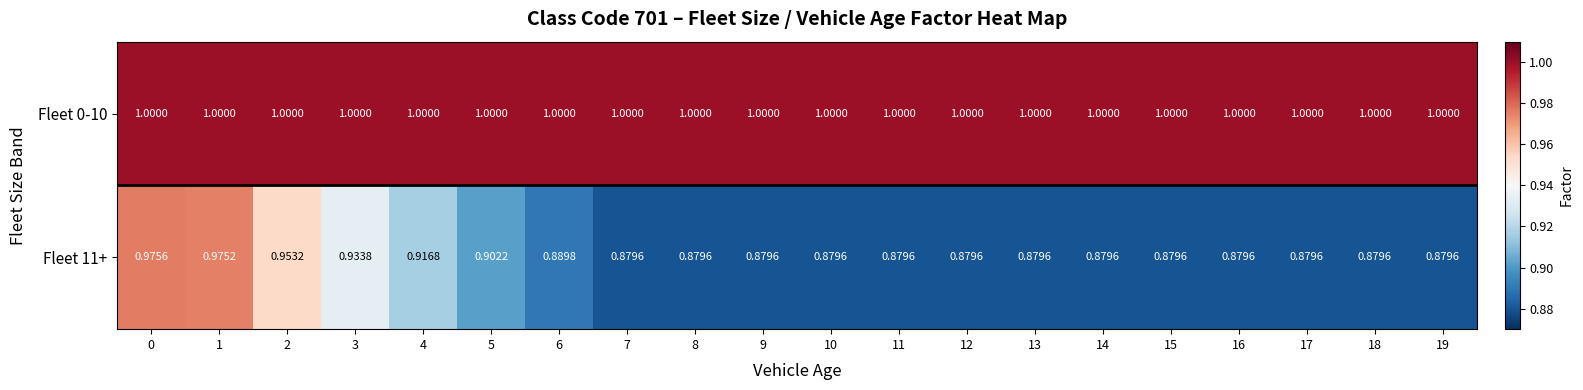

Is the value of Fleet 11+ at 5 greater than the value of Fleet 0-10 at 2?

No